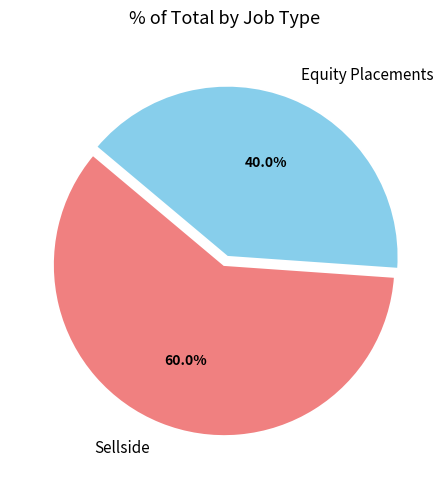

Rank the categories by value from highest to lowest.

Sellside, Equity Placements